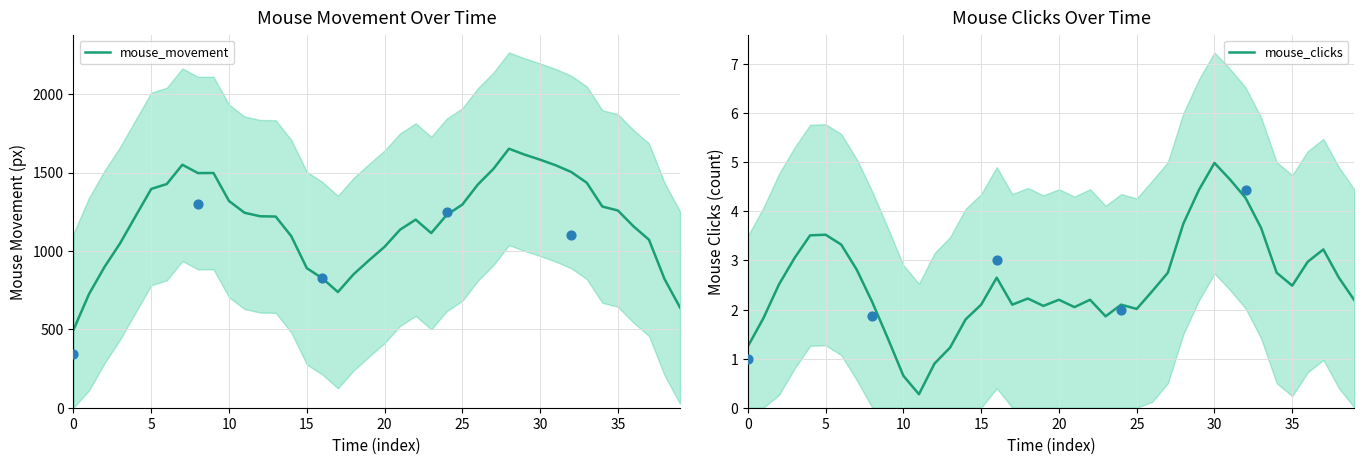

Which series has the largest total across all categories?

mouse_movement